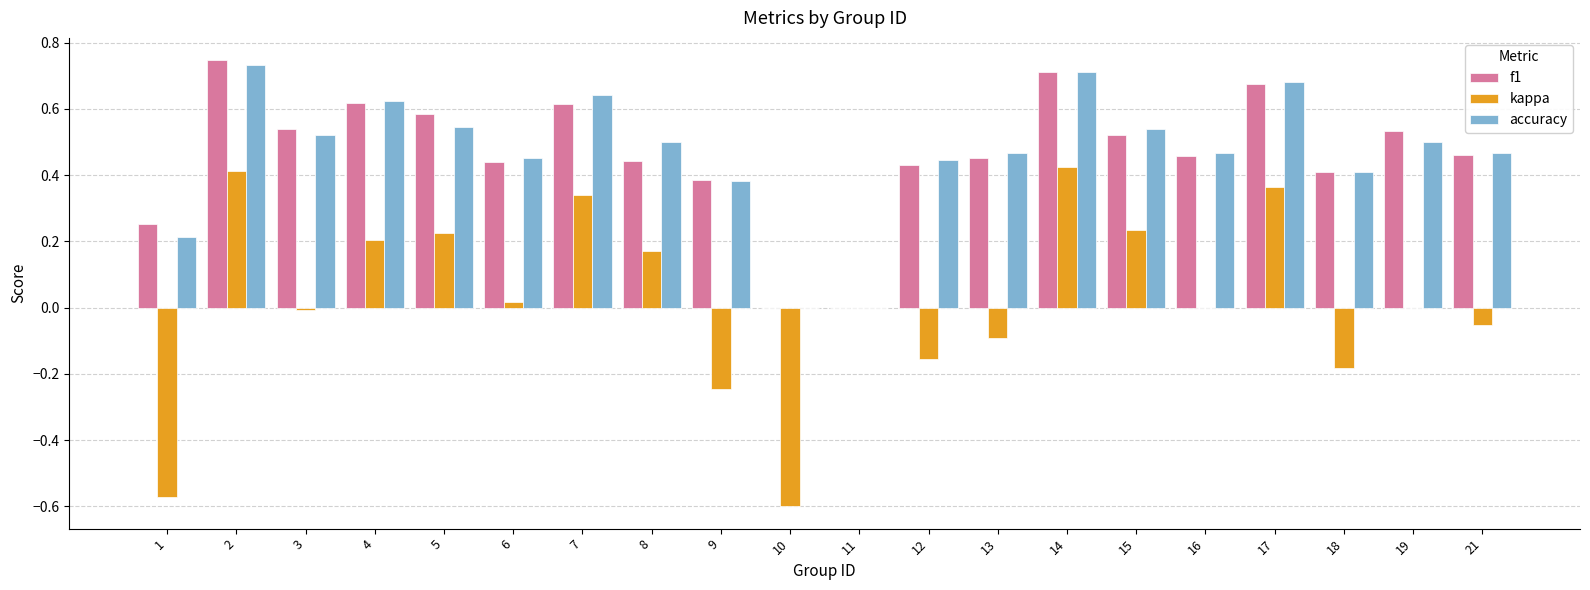

What is the total value across all series at 17?

1.7